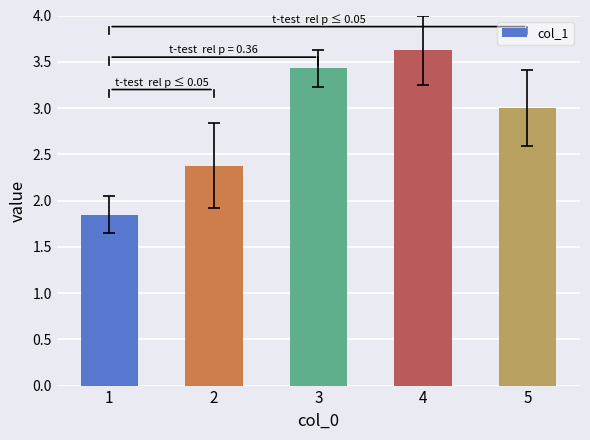

What is the maximum value shown in the chart?

3.6